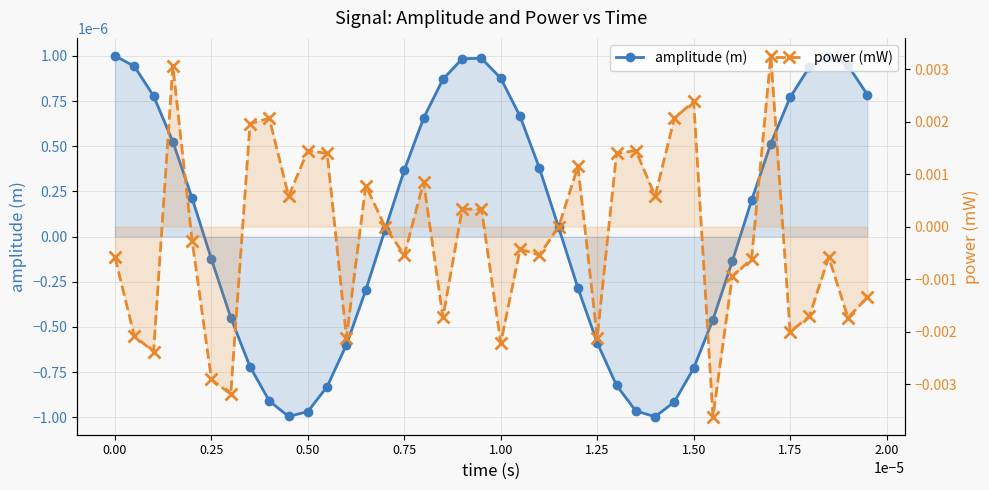

How many values in the amplitude (m) series are below 0?

18